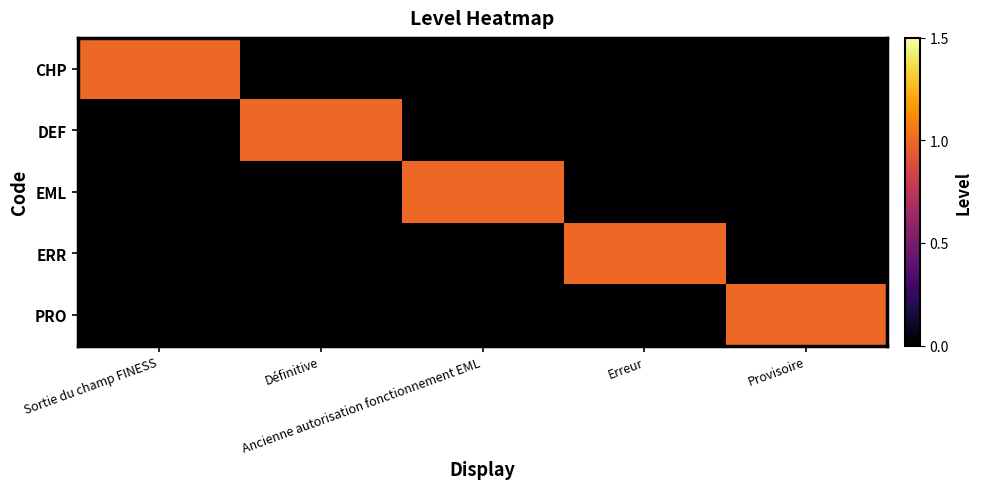

Rank the series by their maximum value, from highest to lowest.

CHP, DEF, EML, ERR, PRO